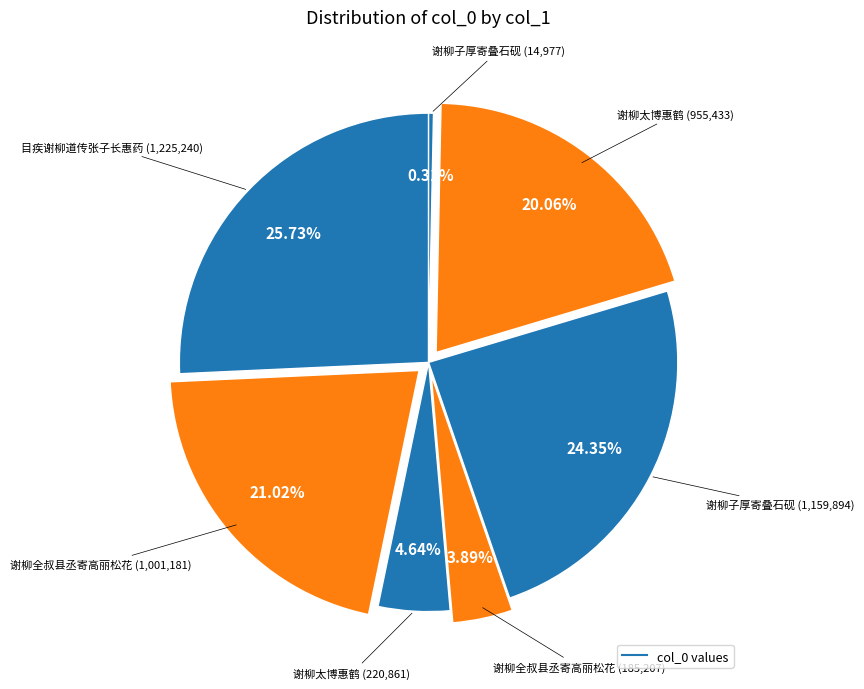

How many segments does this pie chart have?

7